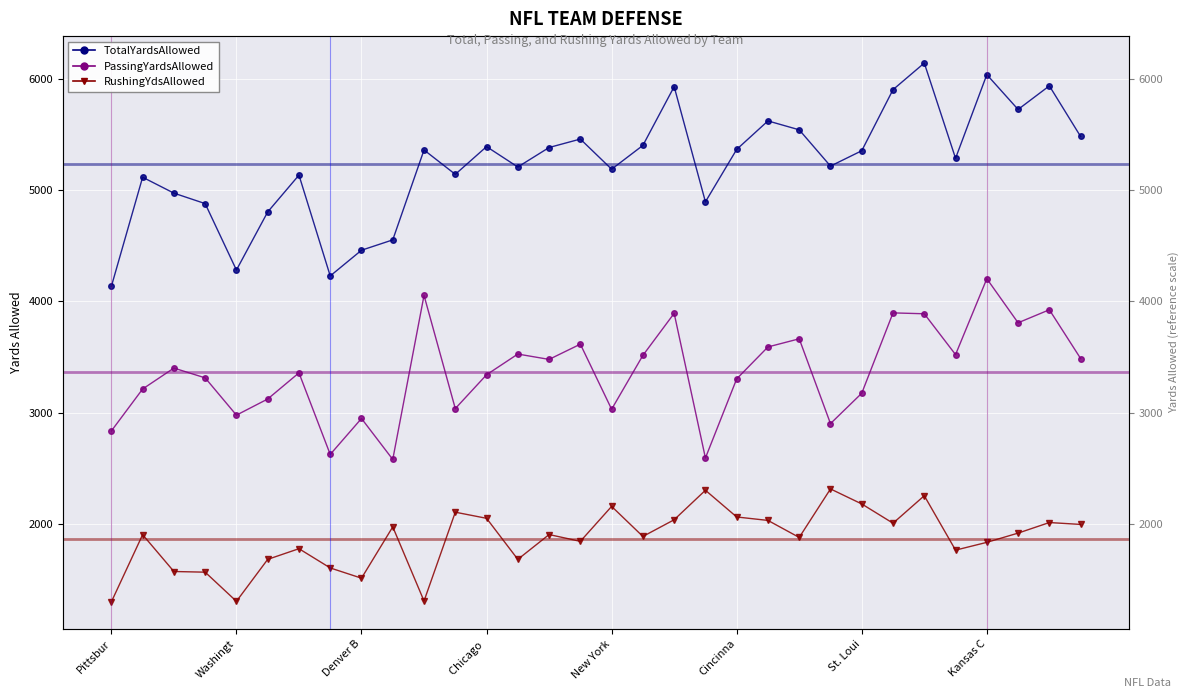

What is the minimum value for TotalYards Allowed?

4134